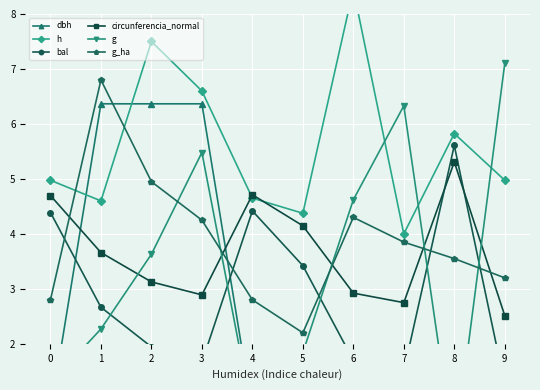

Between 8 and 7, which is larger?

8